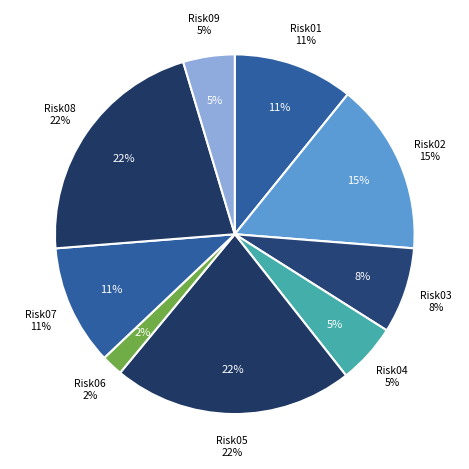

To the nearest percent, what percentage of the pie is Risk08?

22%